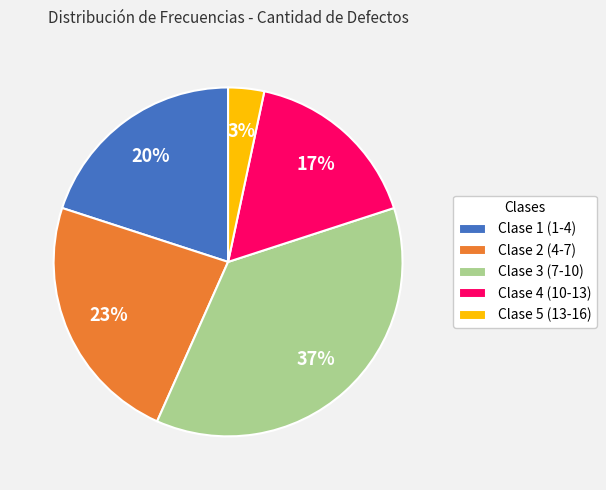

What percentage is the Clase 2 (4-7) slice, to the nearest percent?

23%